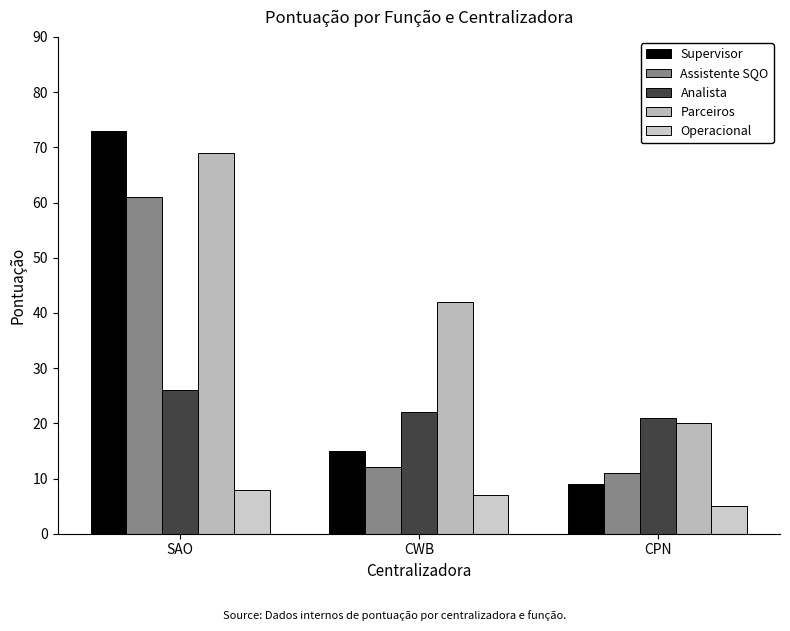

At which category is the sum across all series the highest?

SAO